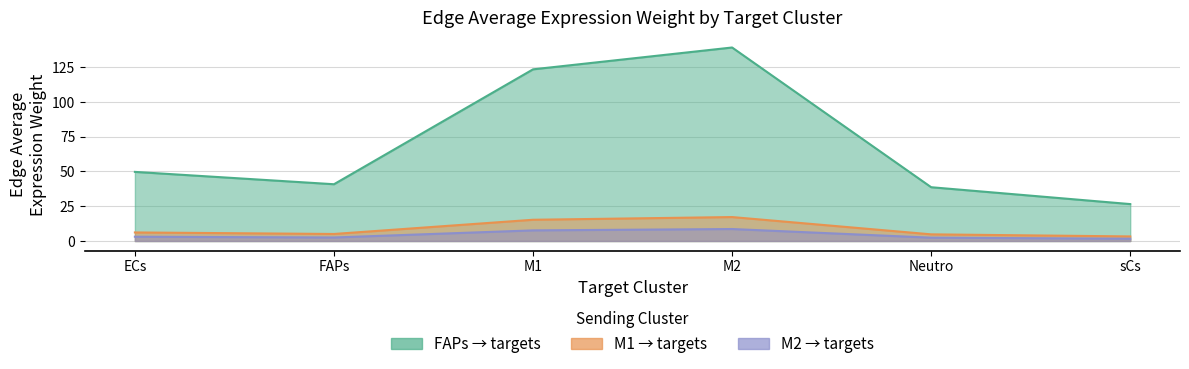

How many series are shown in this chart?

3